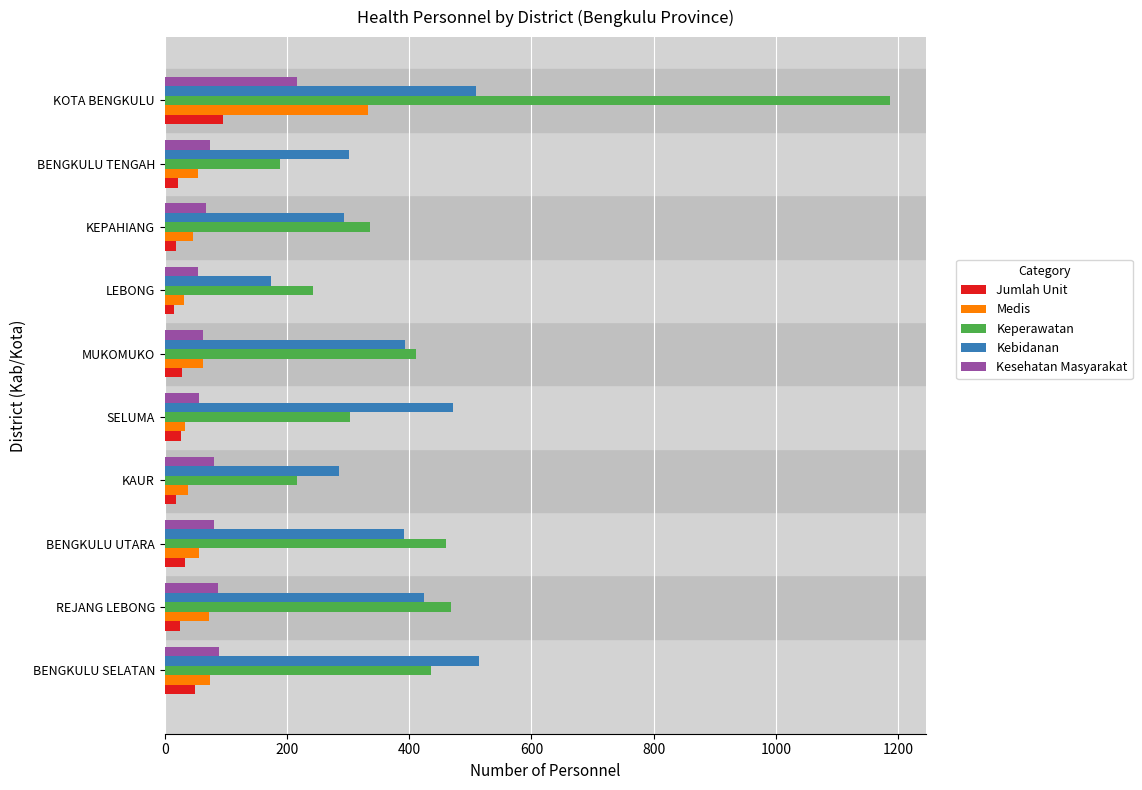

Is it true that Medis equals 75 at BENGKULU SELATAN?

True